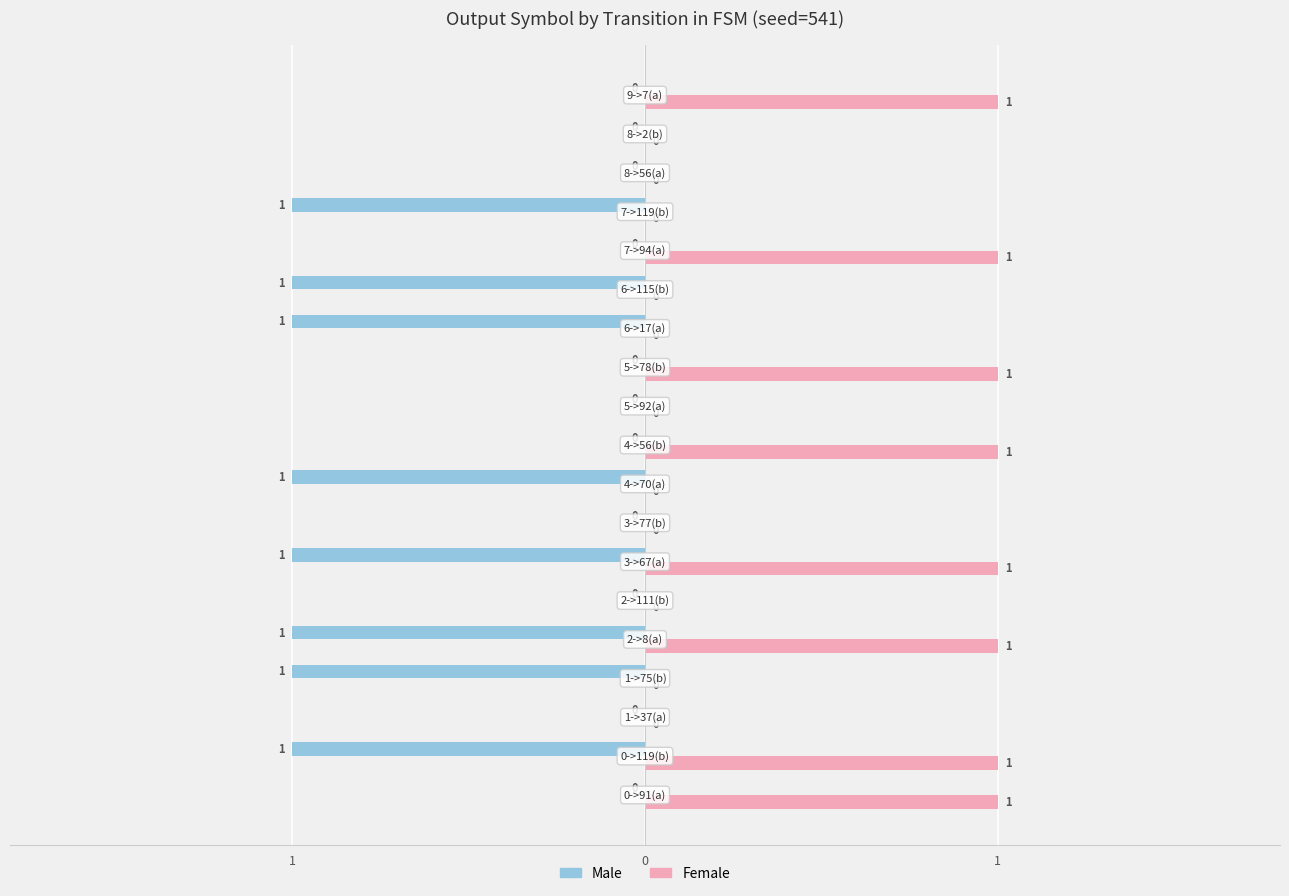

What are all the series names shown in the legend?

Male, Female